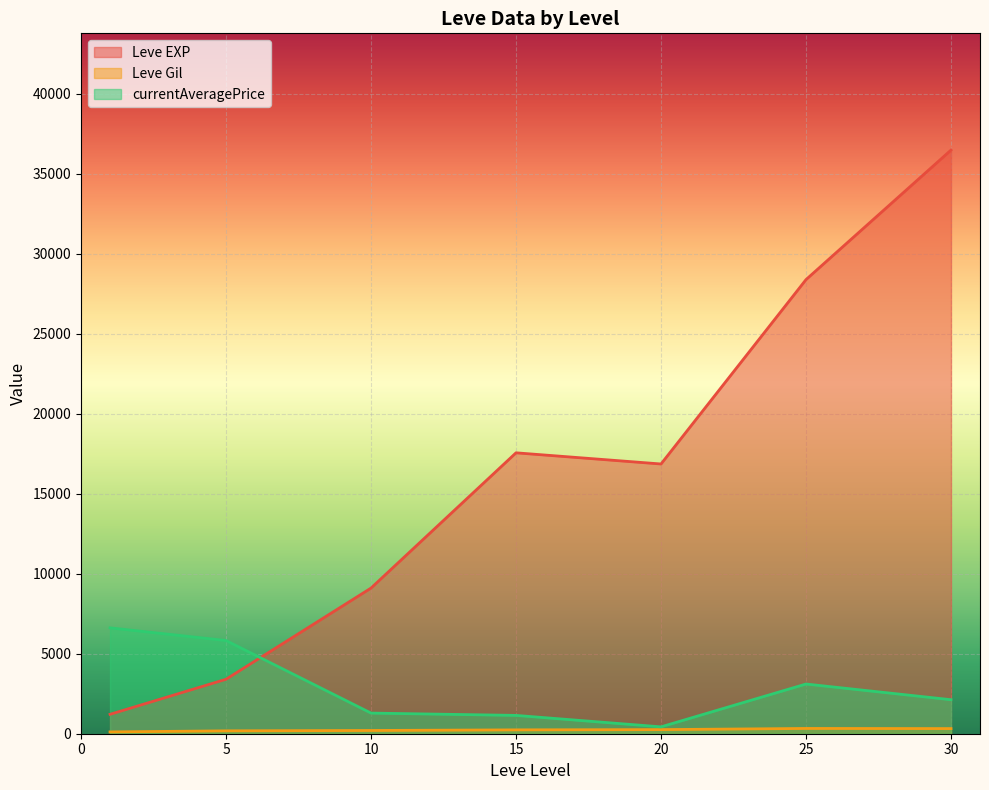

Which series has the largest total across all categories?

Leve EXP